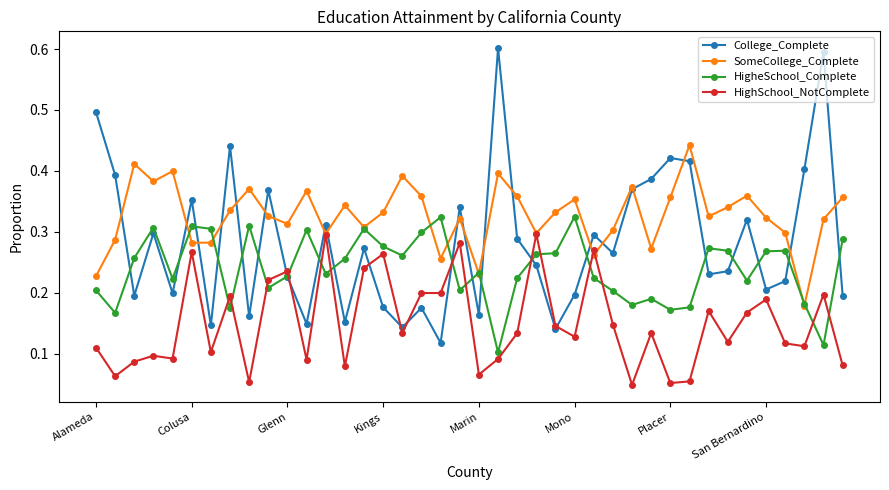

What is the greatest value displayed?

0.6